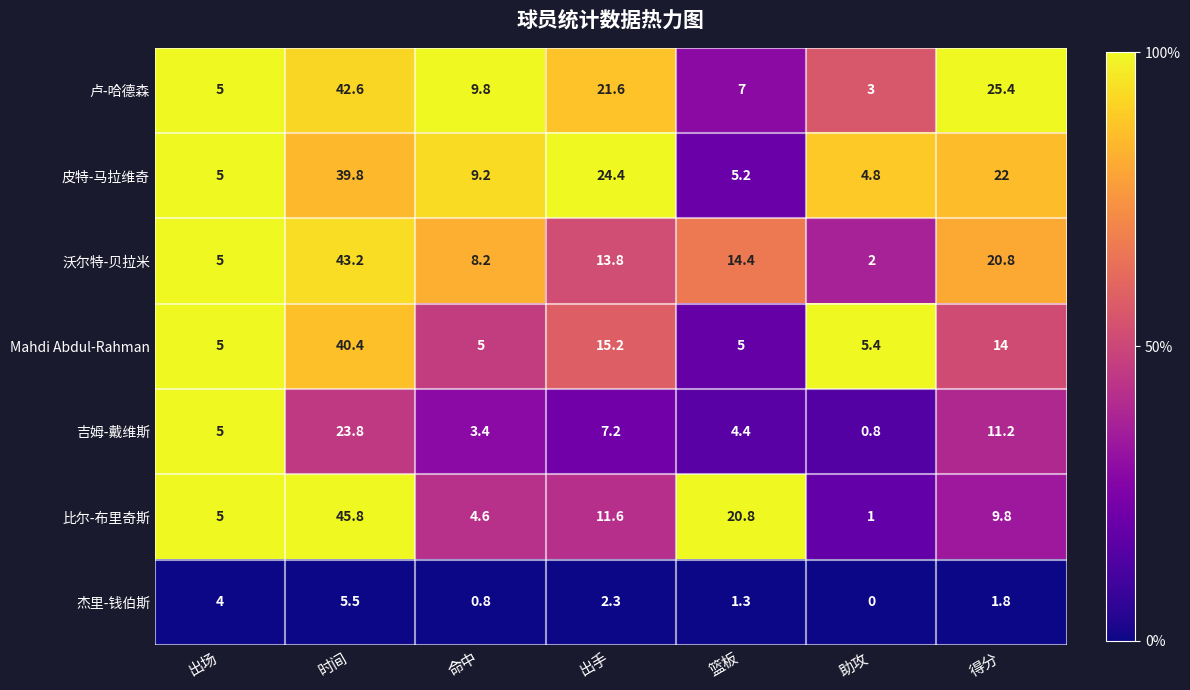

True or false: 卢-哈德森 has a value of 7.0 at 篮板.

True